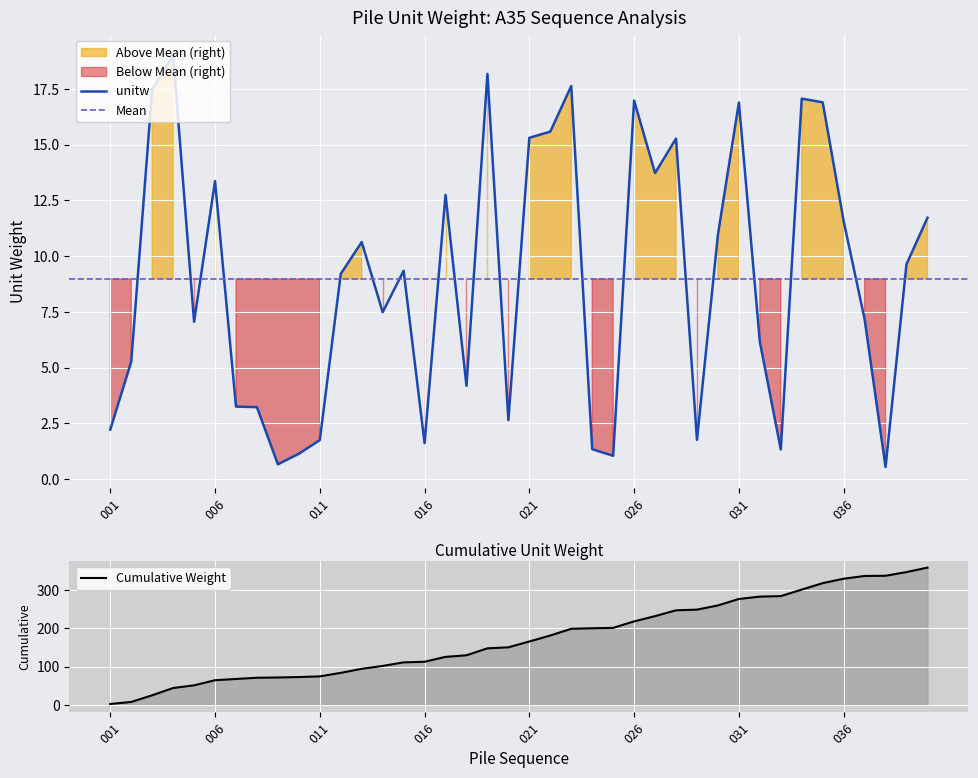

The value at 031 is 9.2. True or false?

False